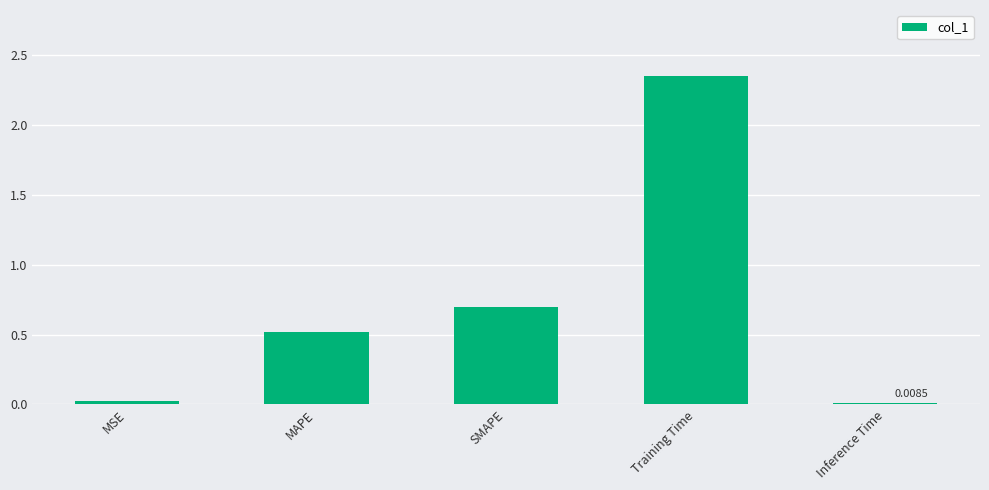

At which label is the value closest to 1?

SMAPE